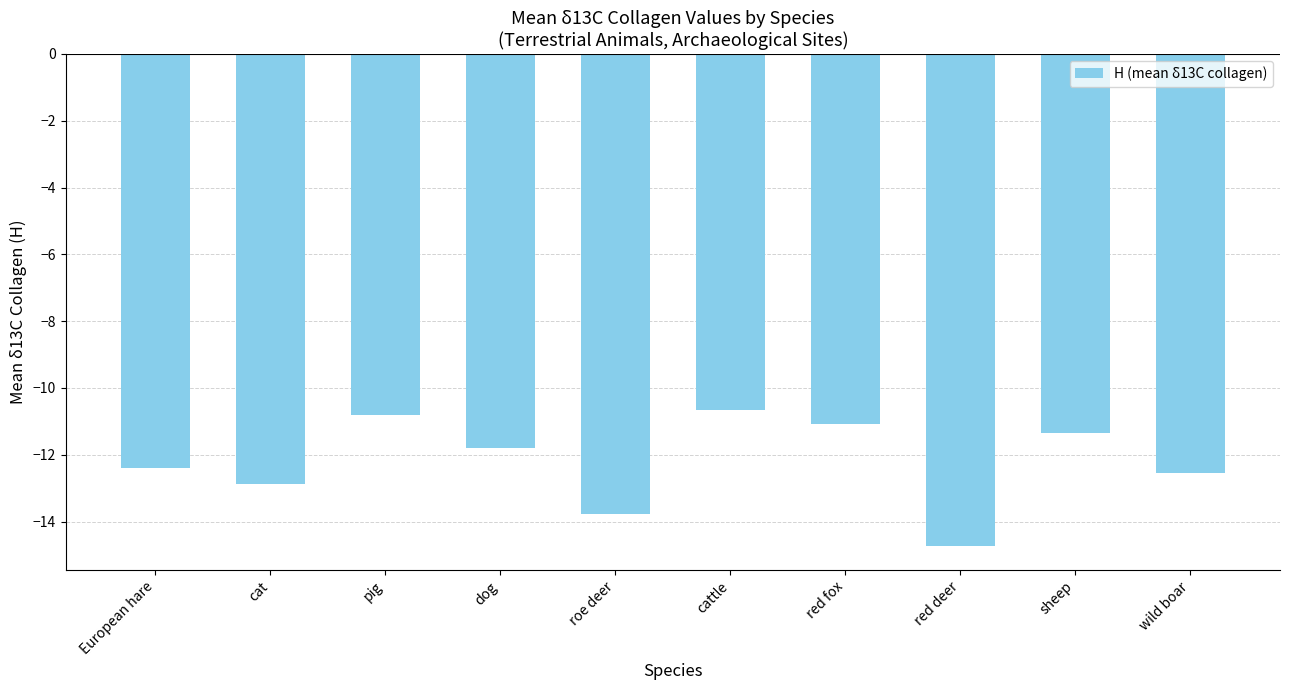

Rank the categories by value from highest to lowest.

cattle, pig, red fox, sheep, dog, European hare, wild boar, cat, roe deer, red deer